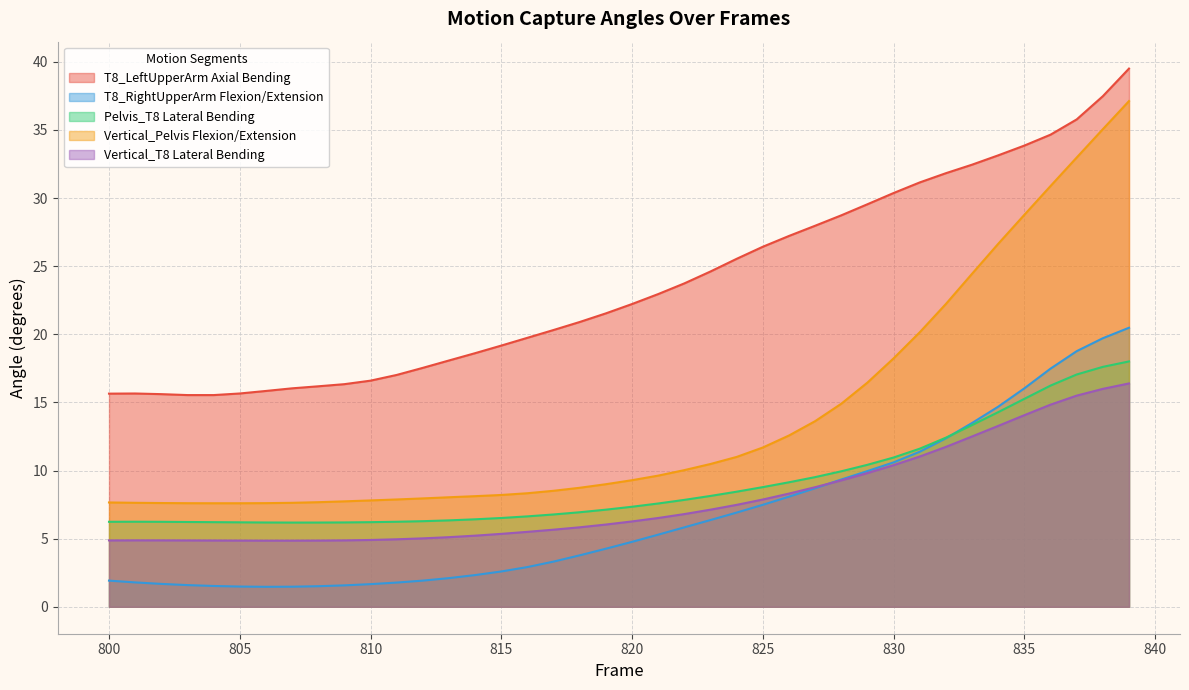

True or false: Vertical_Pelvis Flexion/Extension and T8_RightUpperArm Flexion/Extension intersect in this chart.

False